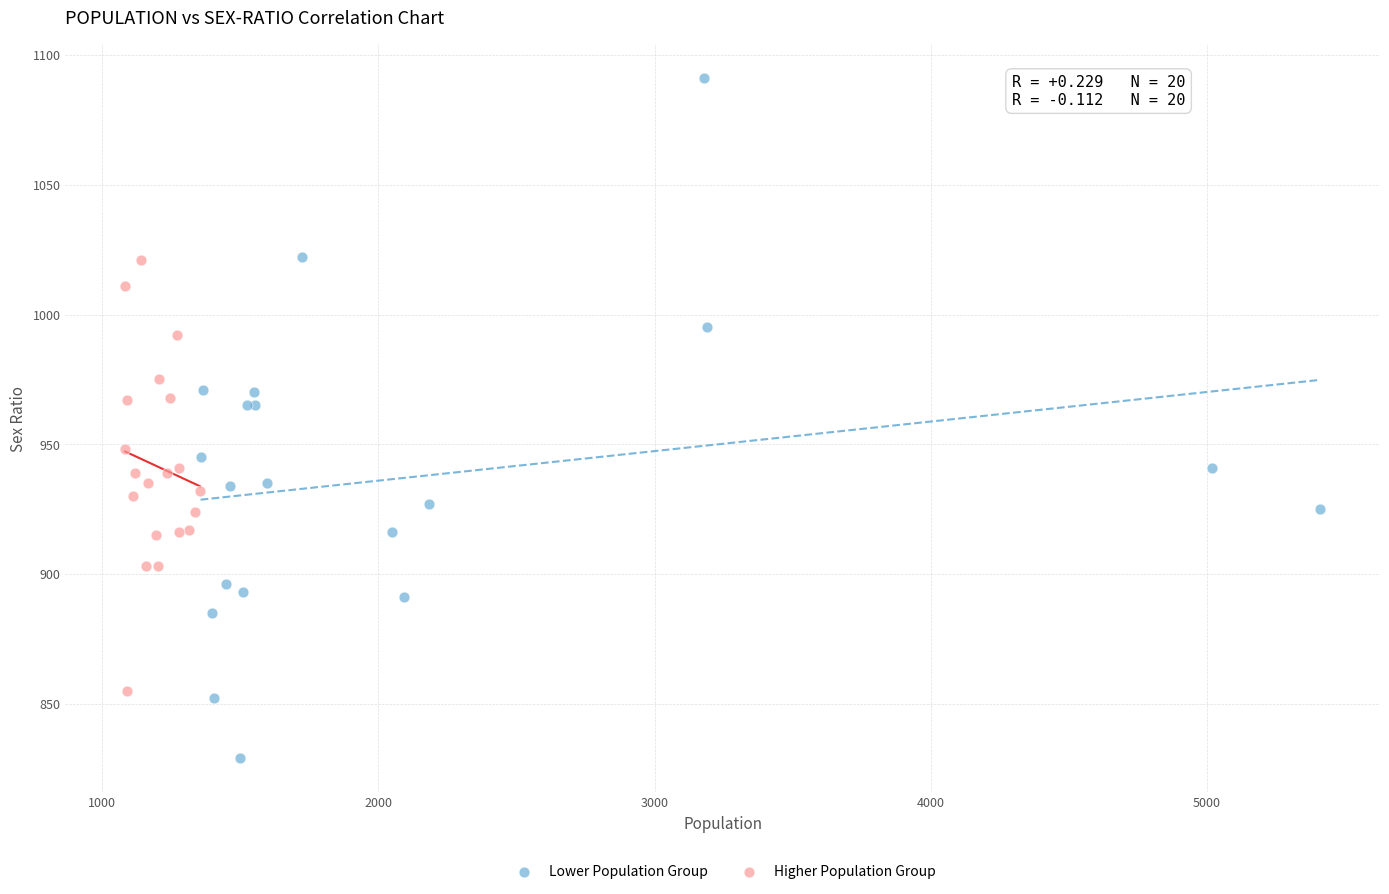

Which series contains the lowest Y value?

Lower Population Group